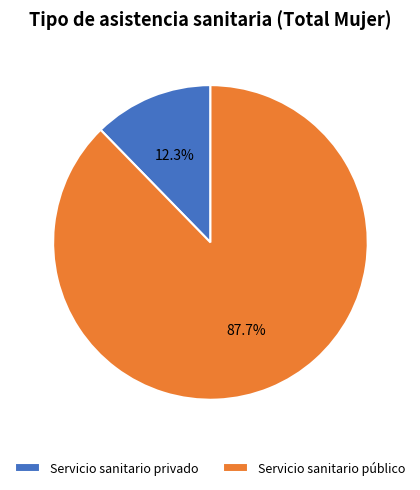

Which has a higher value, Servicio sanitario público or Servicio sanitario privado?

Servicio sanitario público